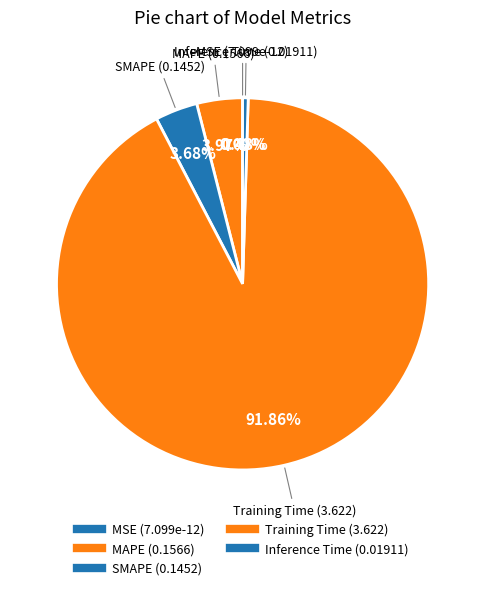

Which category has the smallest portion of the pie?

MSE